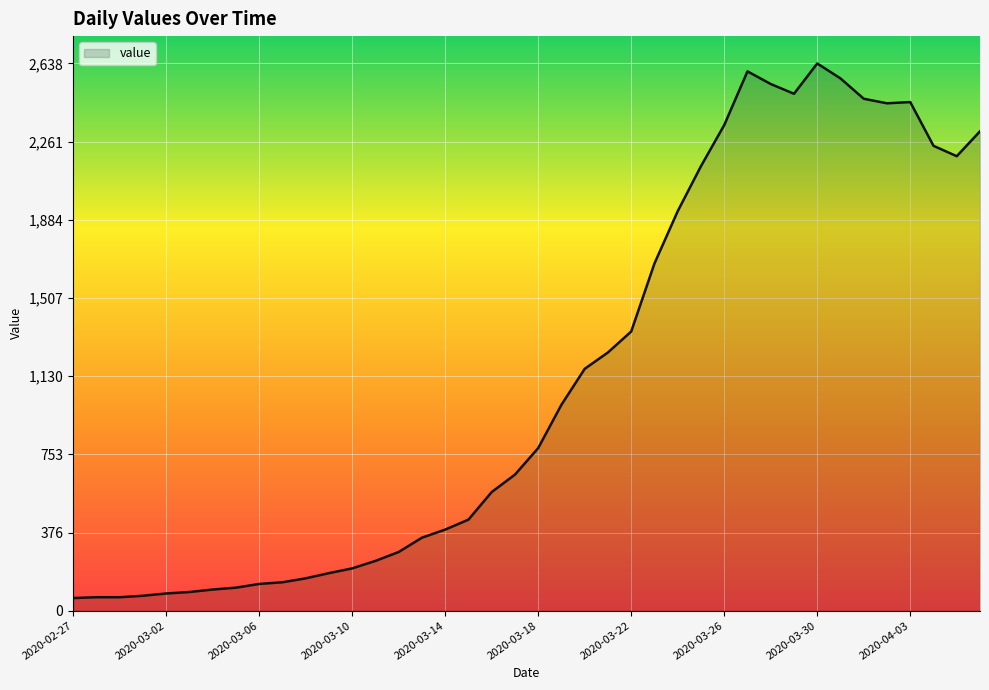

What is the maximum value shown in the chart?

2638